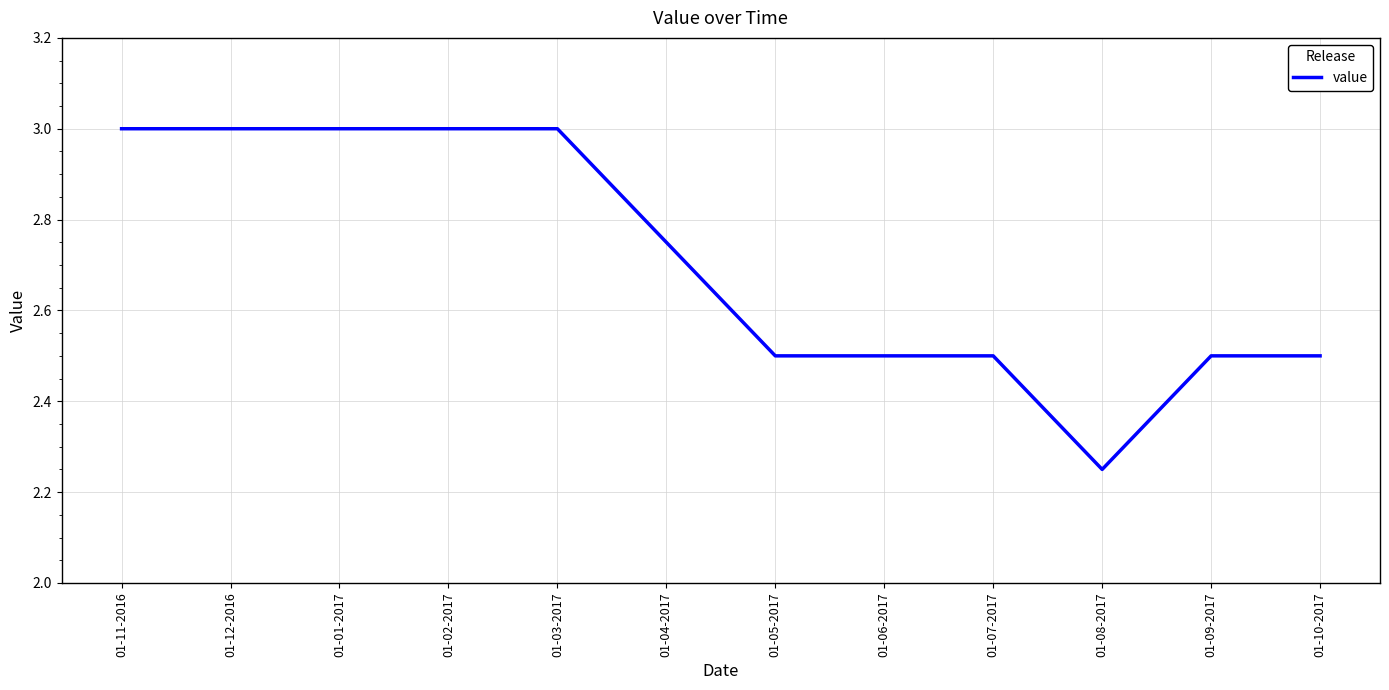

What position from the left is 01-12-2016?

2